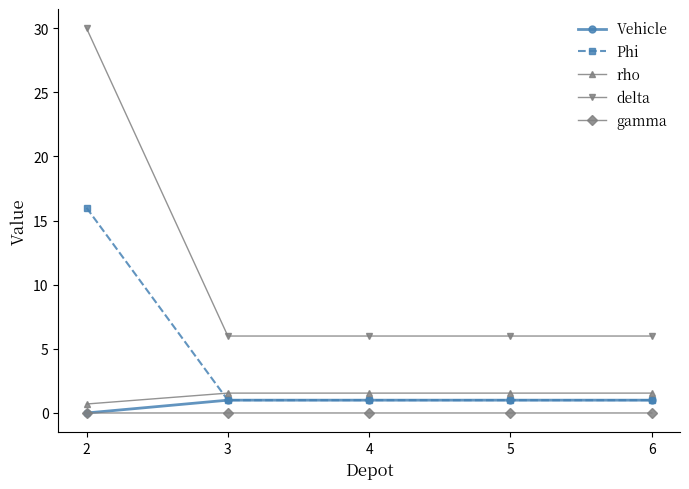

What is the value of the rho point at the 5th from the left?

1.6